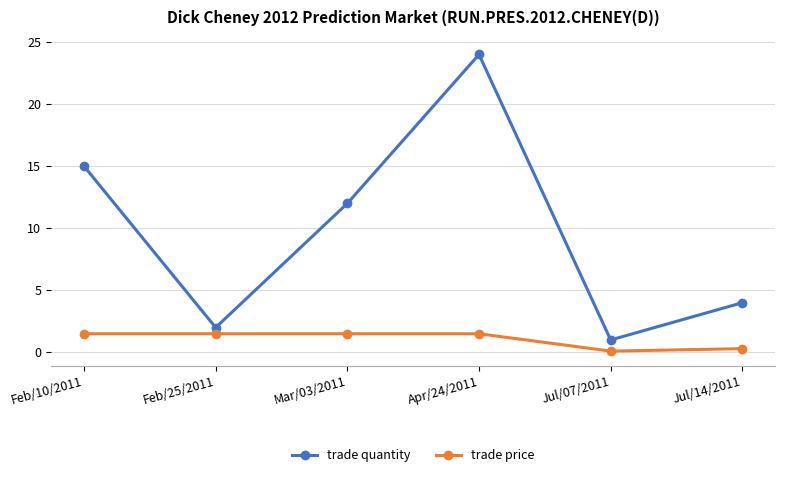

What is the difference between the trade quantity values at Feb/25/2011 and Apr/24/2011?

22.0